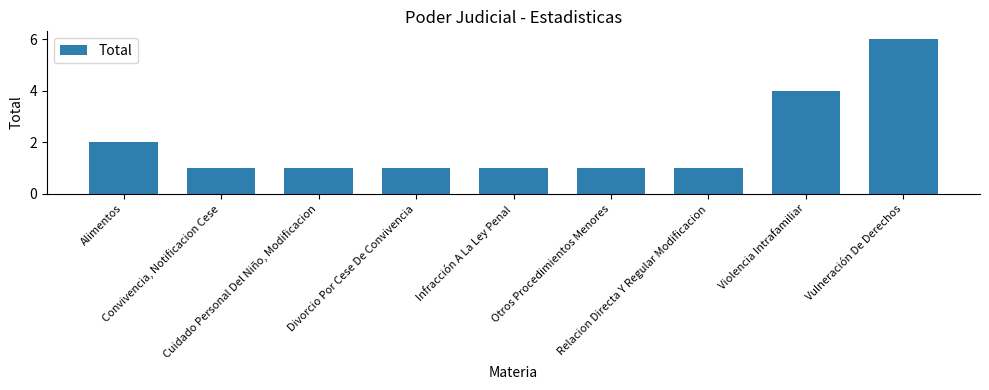

What position from the right is Violencia Intrafamiliar?

2